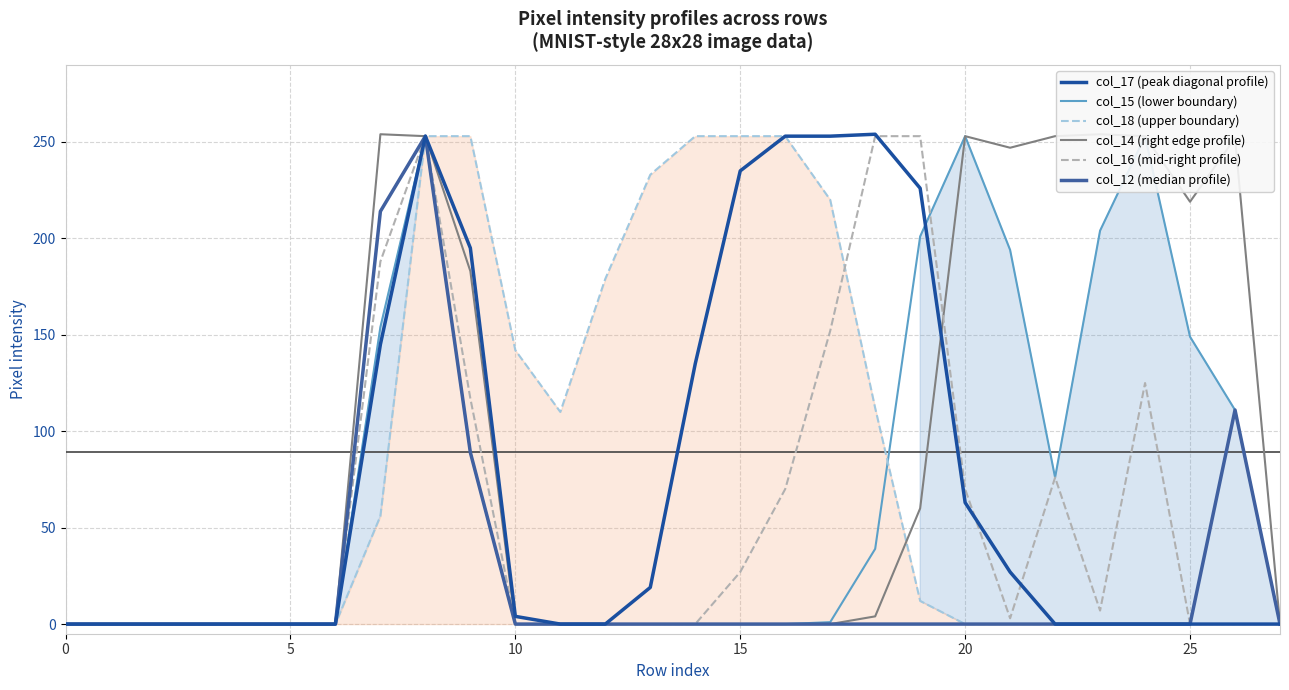

What is the label of the 18th point from the left?

17